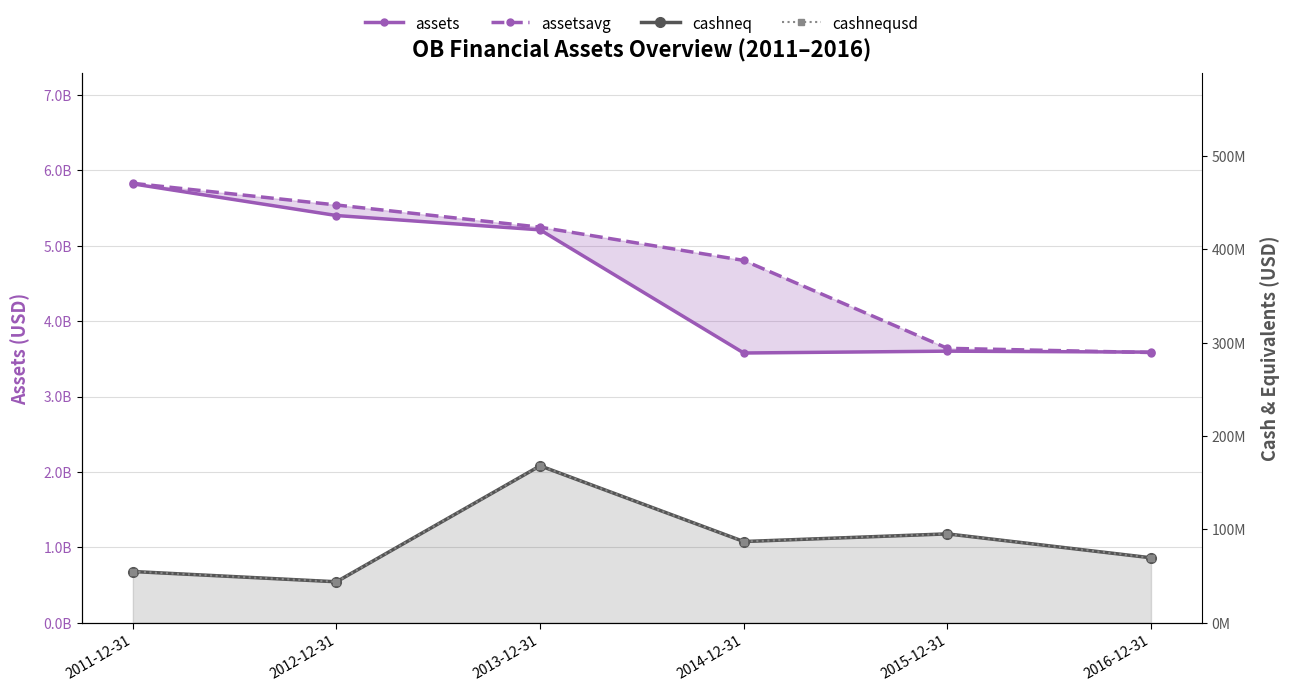

Which label corresponds to the largest value in the chart?

2011-12-31